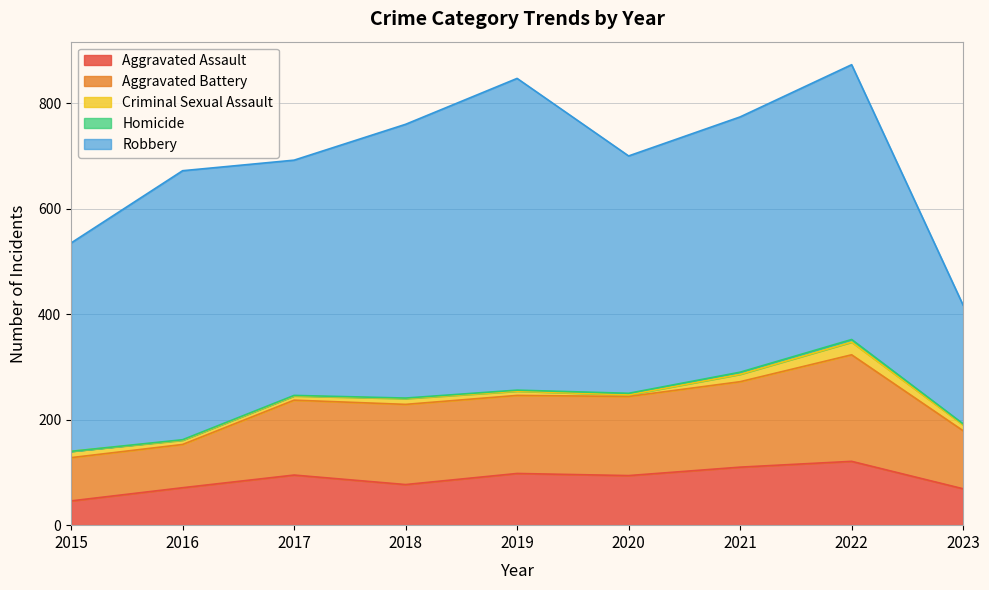

Where is the first local maximum for Aggravated Battery?

2018